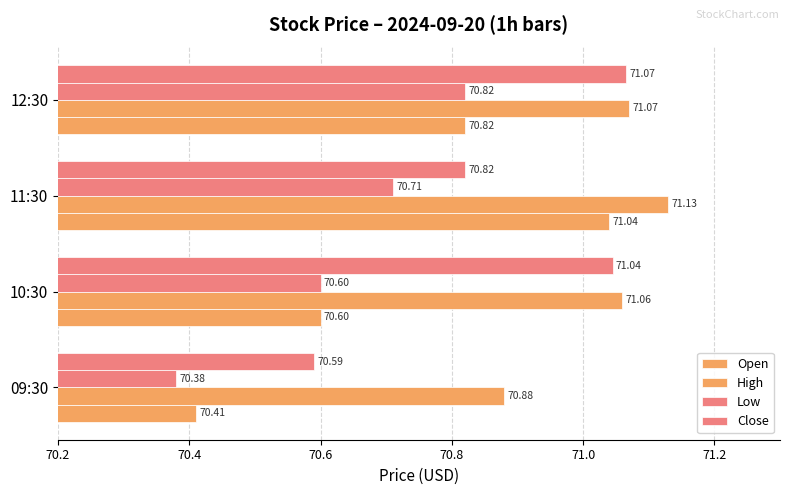

Count the number of data series in this chart.

4